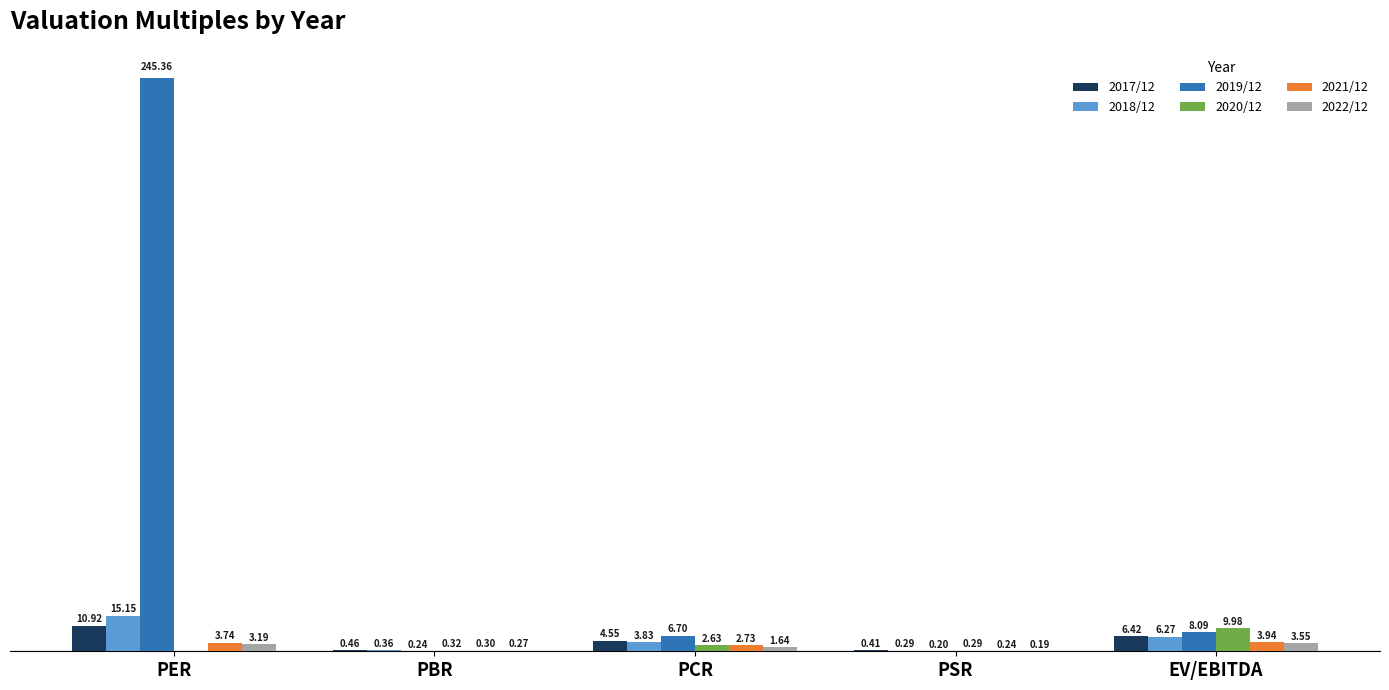

Which series has the largest total across all categories?

2019/12